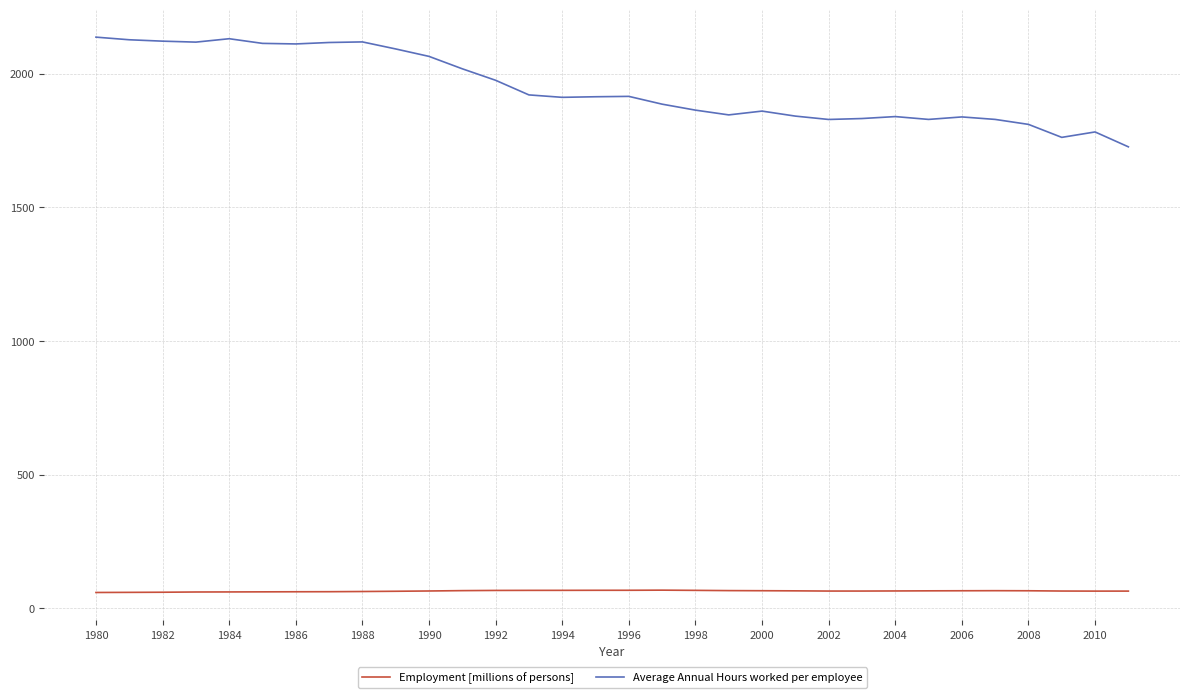

Rank the series by their average value, from lowest to highest.

Employment [millions of persons], Average Annual Hours worked per employee